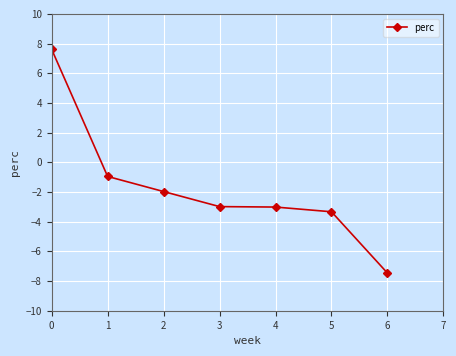

Reading left to right, what are all the values shown in this chart?

7.6	-1.0	-2.0	-3.0	-3.0	-3.3	-7.5